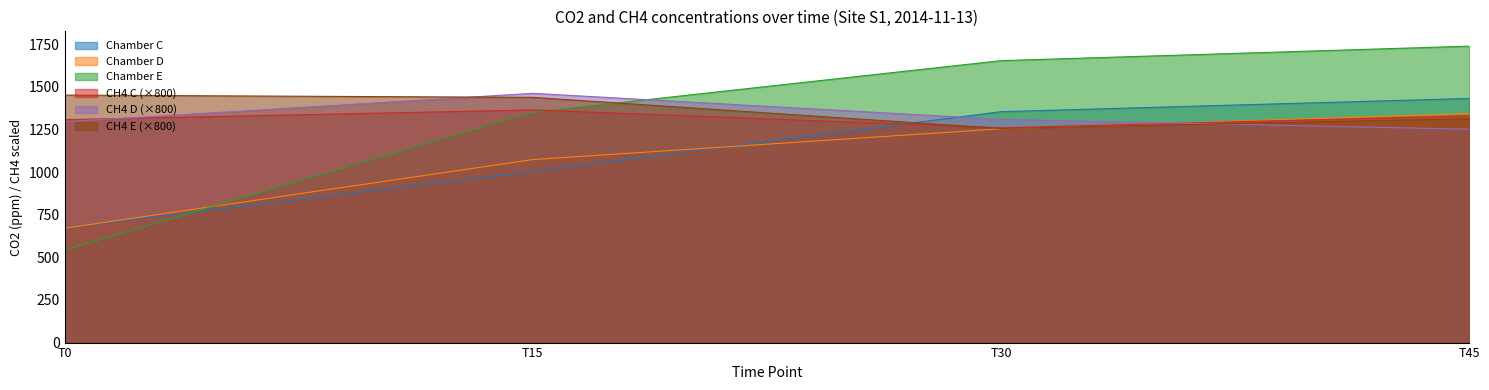

What is the sum of all Chamber C values?

4463.9